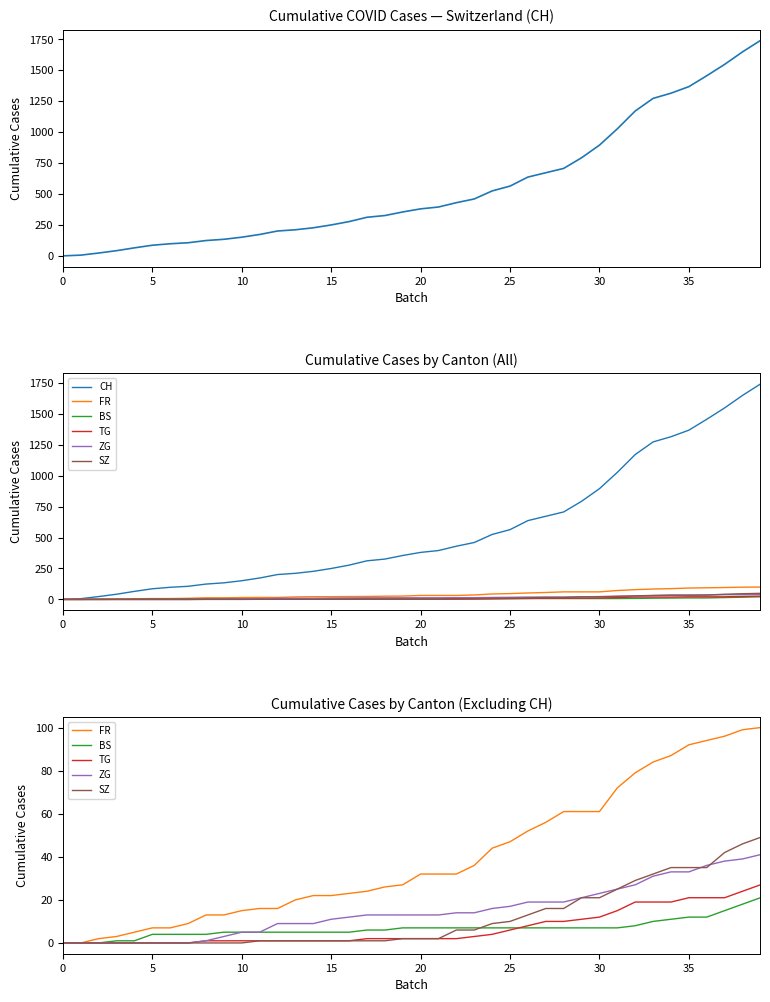

Does the chart display data point markers on the line(s)?

No